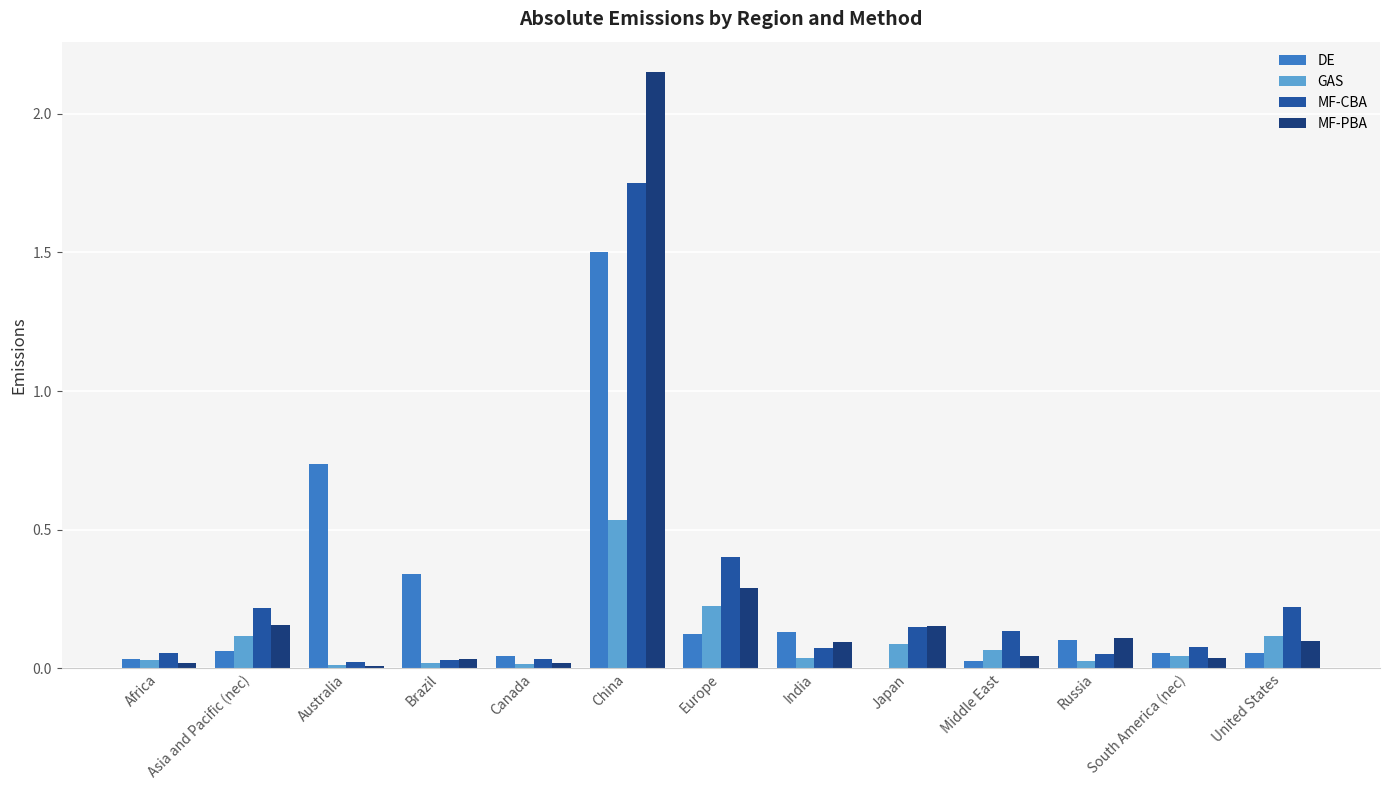

How many groups of bars are there?

13